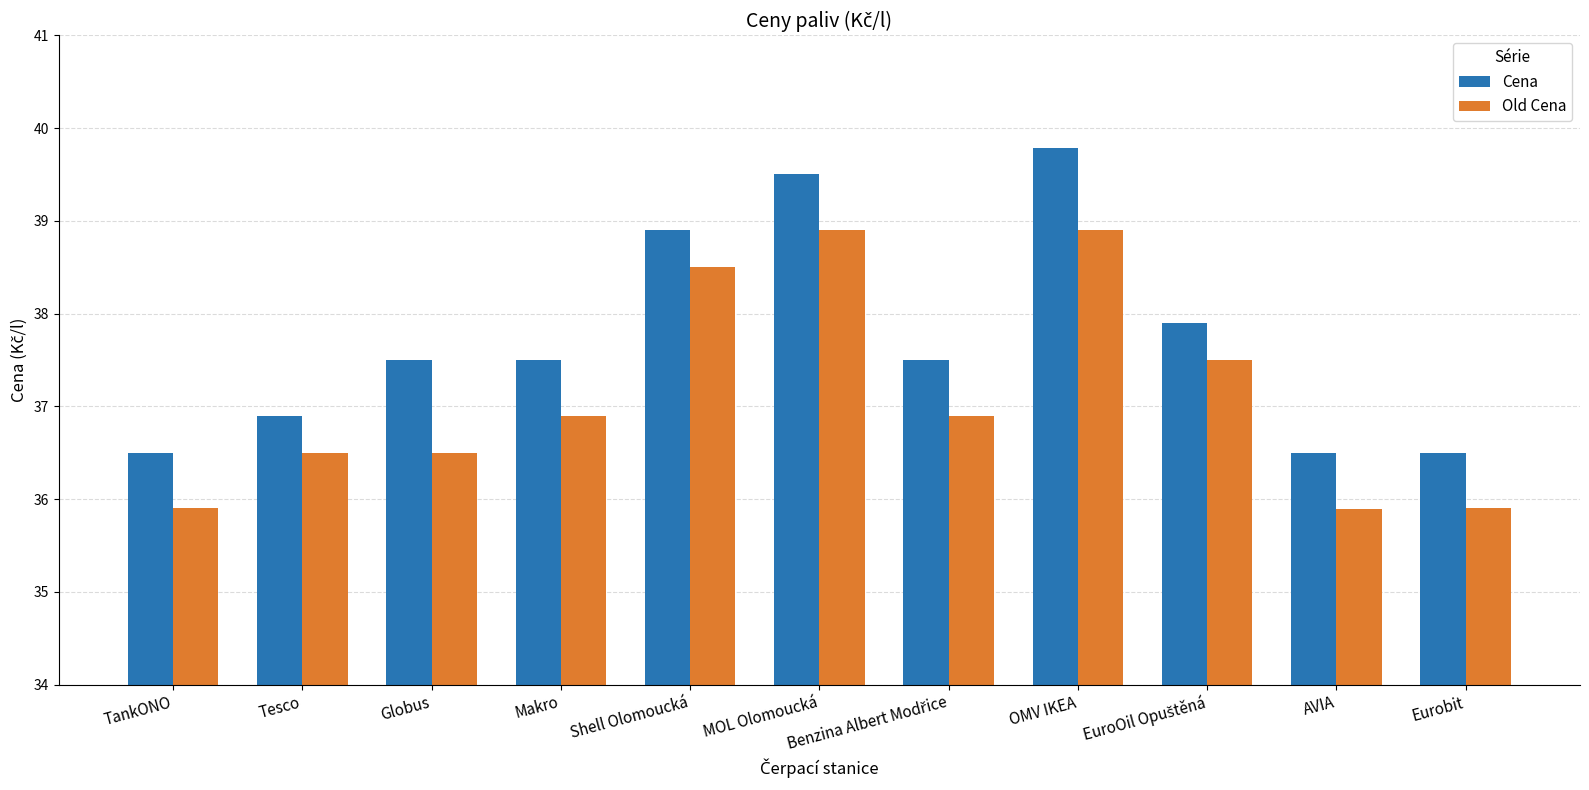

The Old Cena series shows 36.9 at Makro. True or false?

True